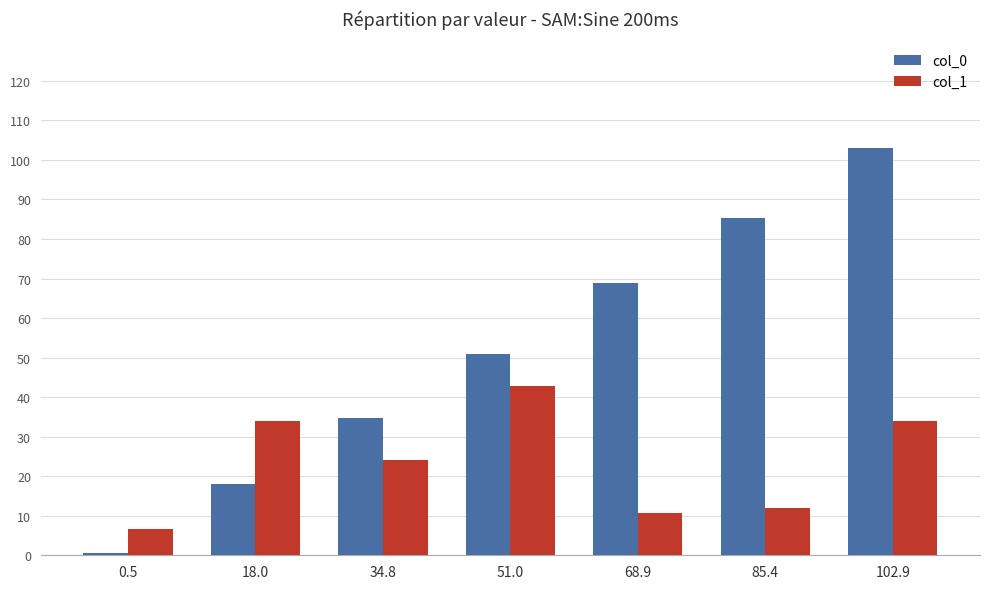

Count the number of data series in this chart.

2